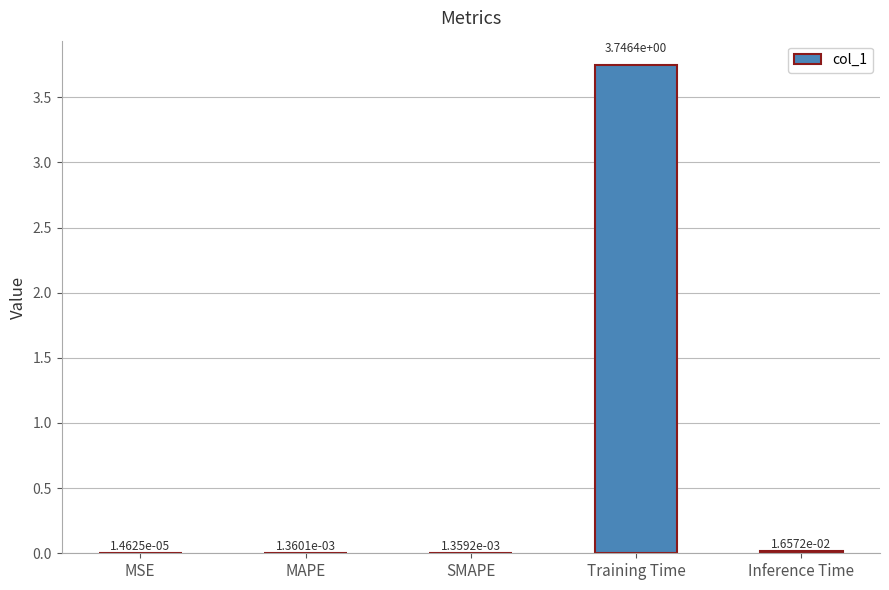

Which category has the highest value across all series?

Training Time